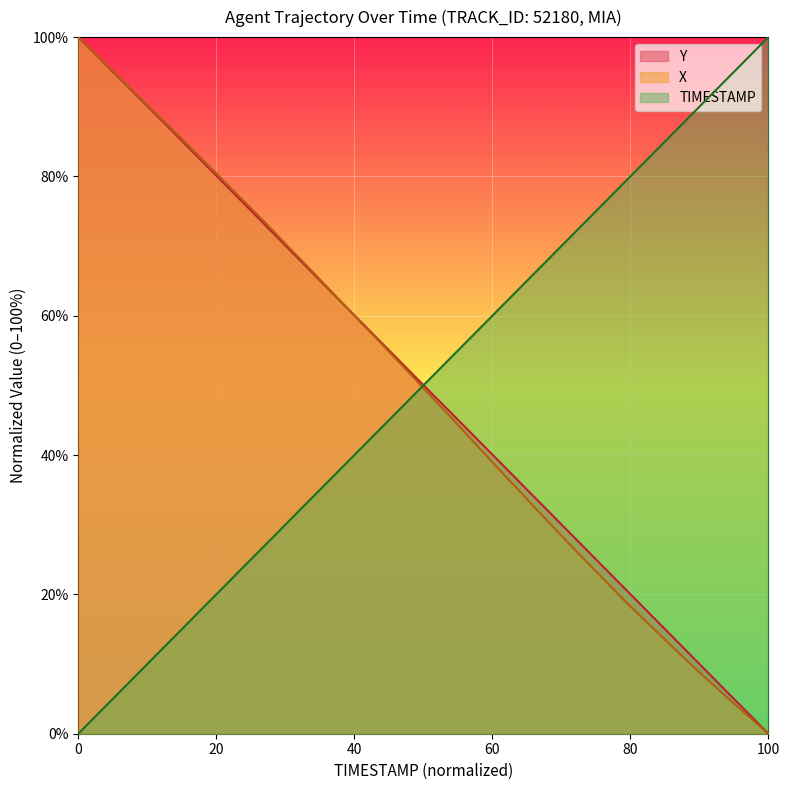

Which series ends up on top after the final intersection of TIMESTAMP and X?

TIMESTAMP